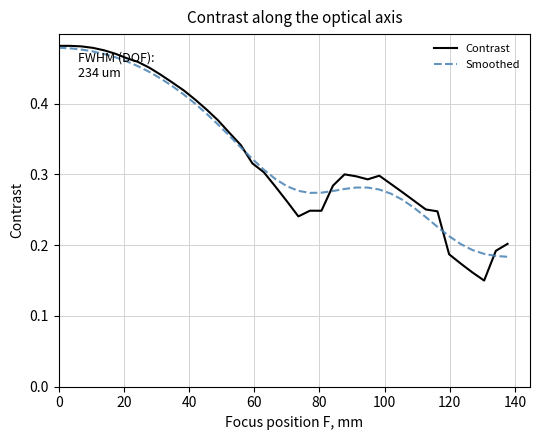

Which series has the largest range (max minus min)?

Contrast